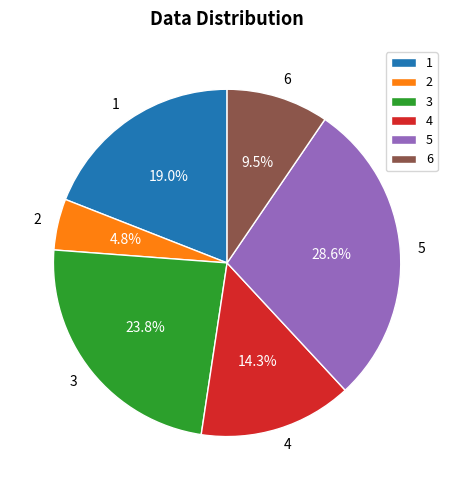

True or false: 1 accounts for 19% of the total.

True